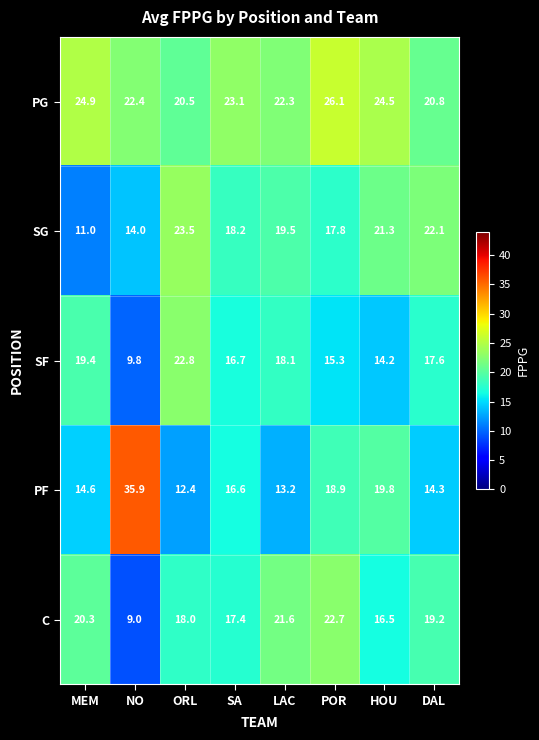

Which series has the largest range (max minus min)?

PF